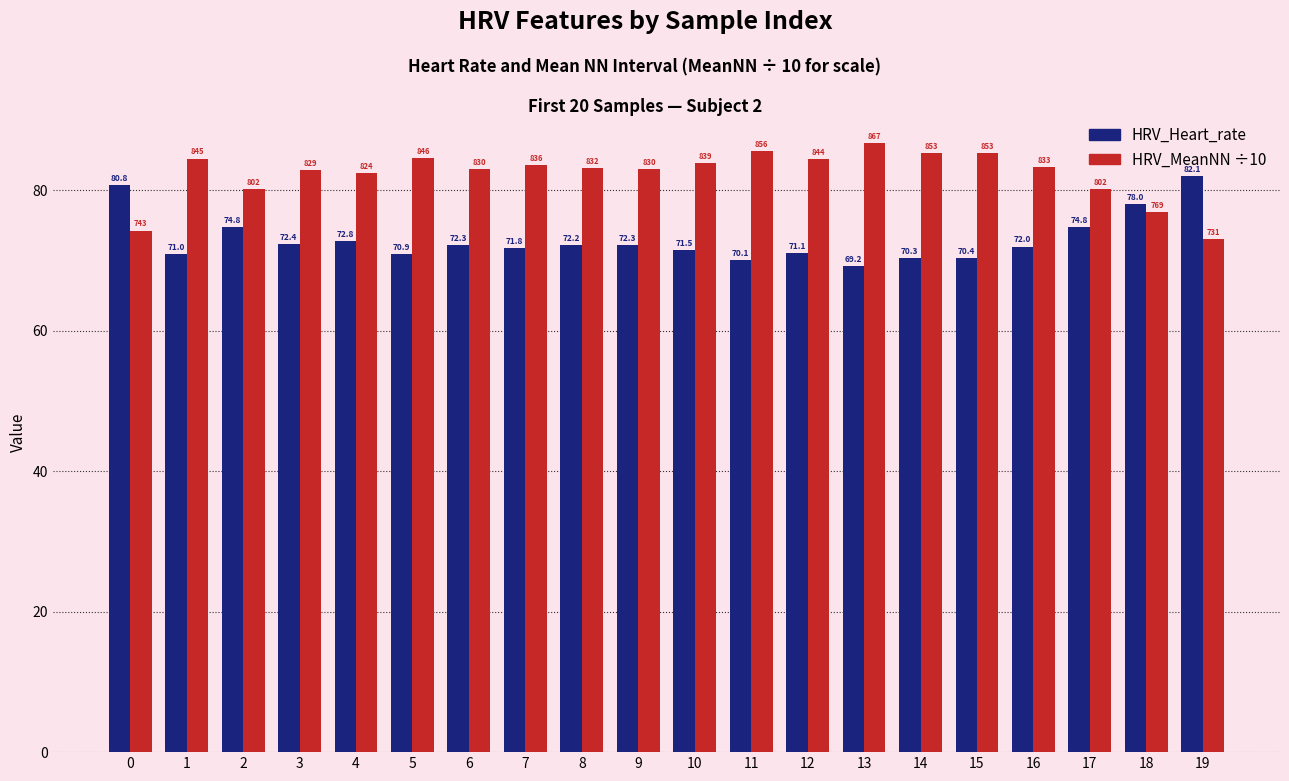

What value does the HRV_MeanNN ÷10 series have at 11?

85.6